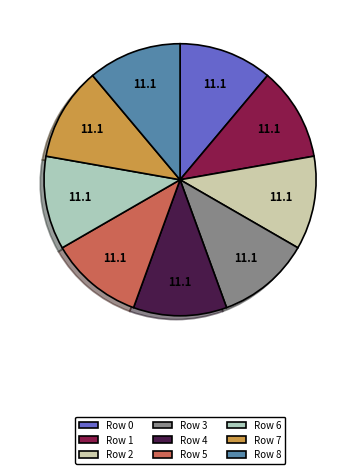

Rank the categories by value from lowest to highest.

3, 5, 1, 8, 2, 4, 6, 7, 0